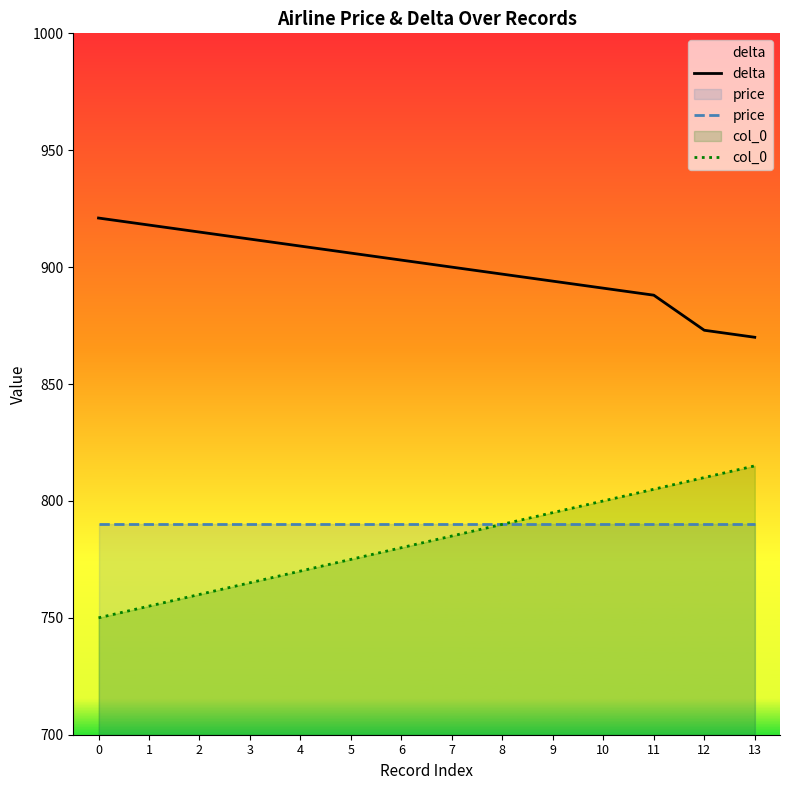

True or false: price and delta cross at least once.

False